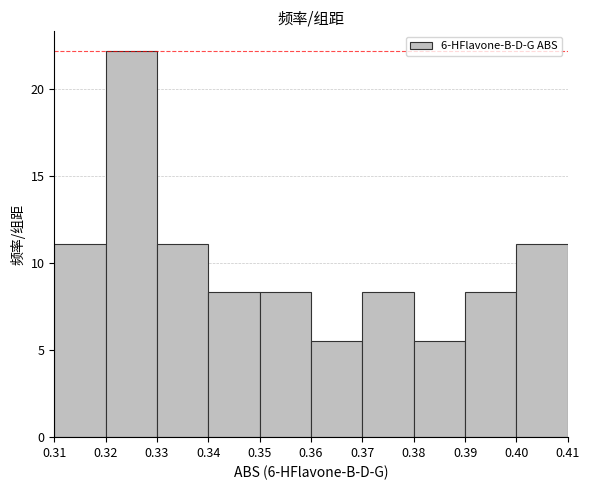

What is the height of the bar covering 0.37 to 0.38 on the x-axis? The values are not printed on the chart, so give them approximately, as read against the axis.

8.5